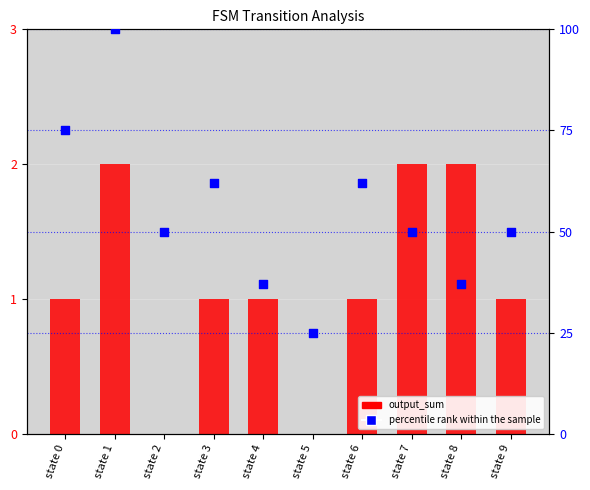

What are all the series names shown in the legend?

output_sum, percentile rank within the sample